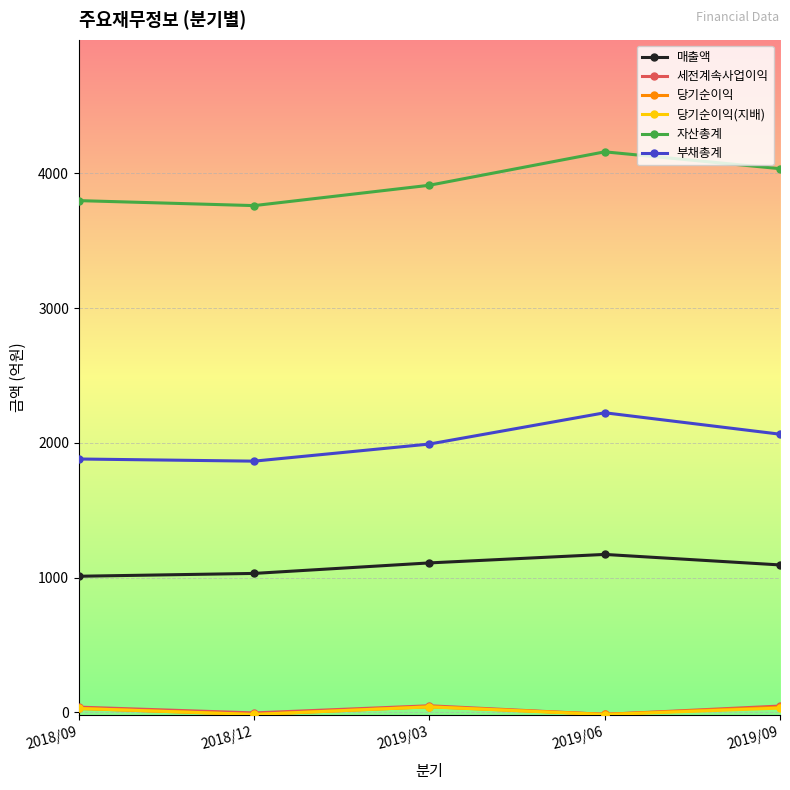

At which category does 당기순이익(지배) reach its first local valley?

2018/12